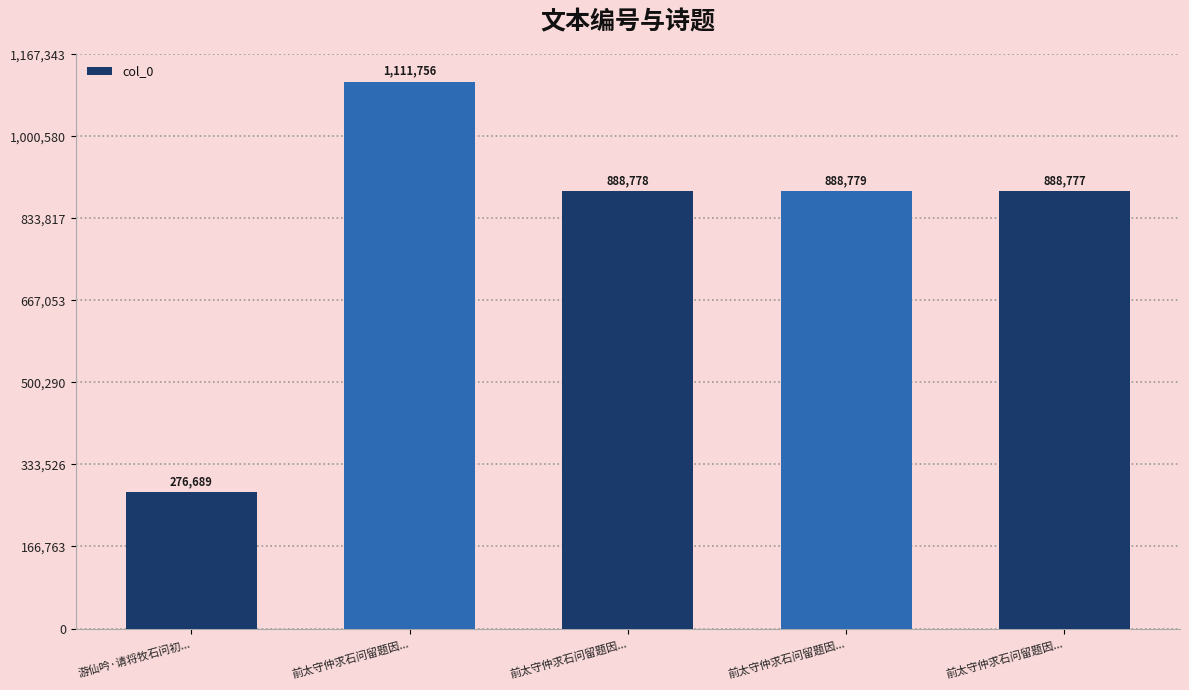

What is the label of the 2nd bar from the left?

前太守仲求石问留题因...